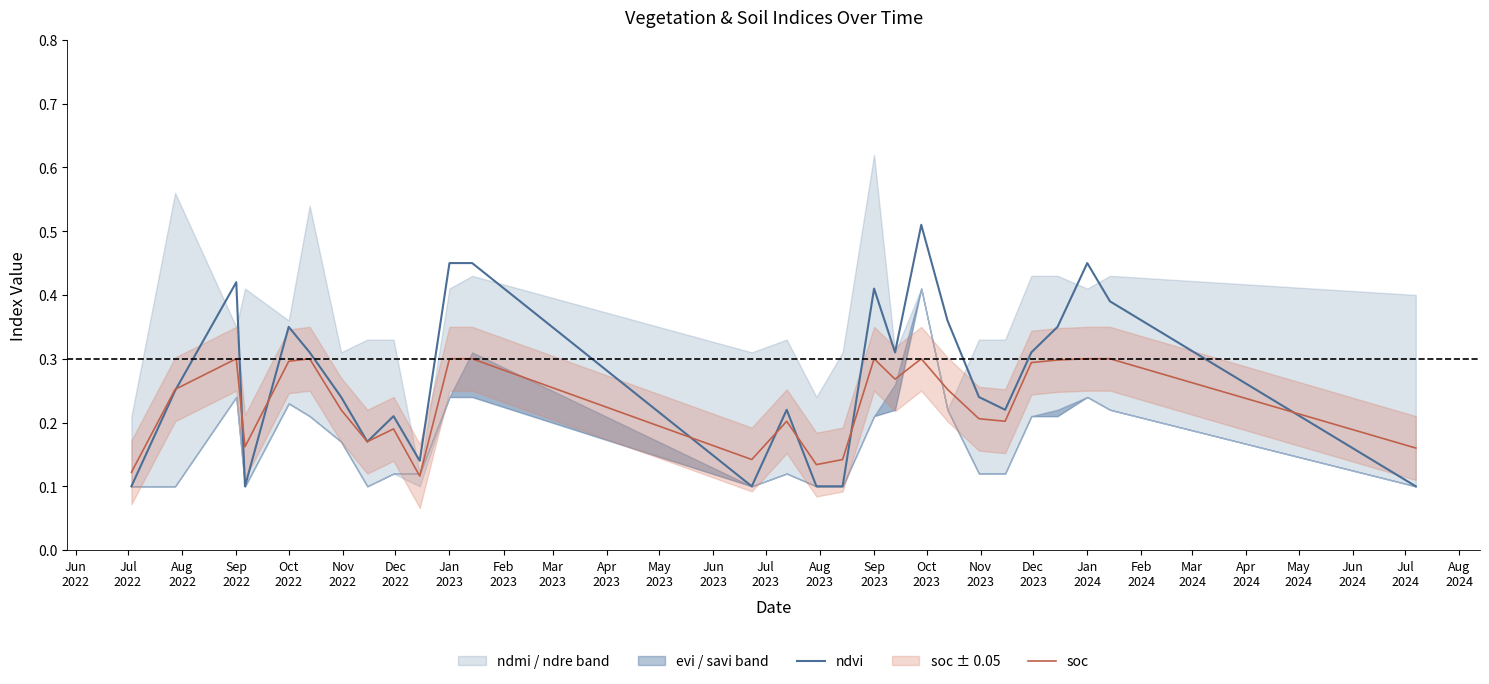

Between Feb
2023 and Jun
2023, which series saw the biggest shift?

ndvi